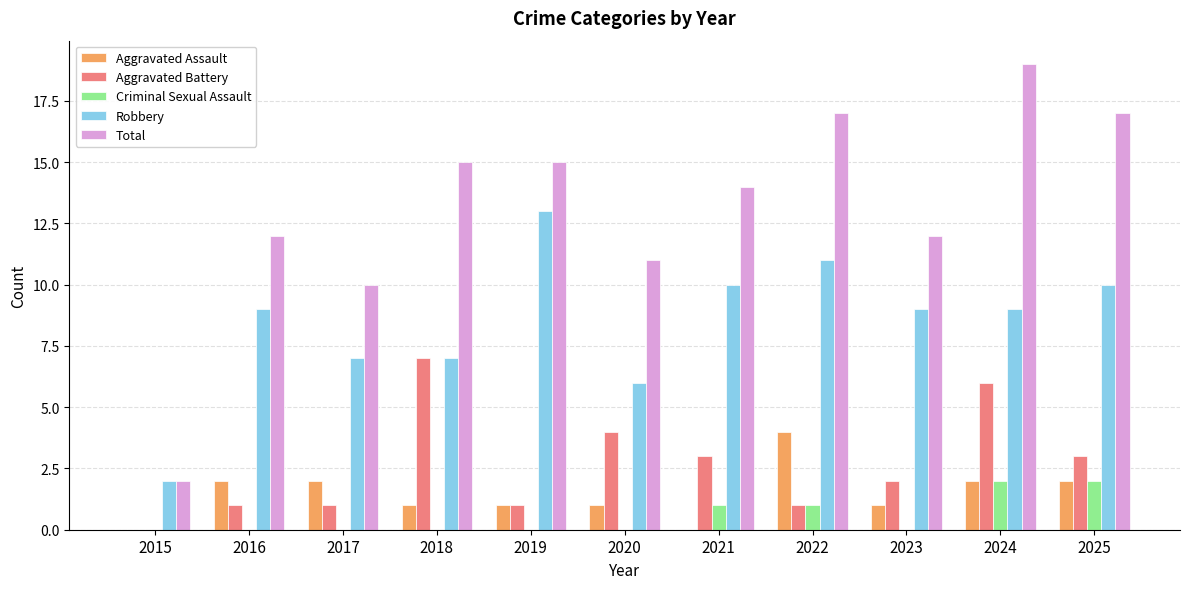

Reading left to right, what are all the values shown in this chart?

Aggravated Assault: 2015=0	2016=2	2017=2	2018=1	2019=1	2020=1	2021=0	2022=4	2023=1	2024=2	2025=2
Aggravated Battery: 2015=0	2016=1	2017=1	2018=7	2019=1	2020=4	2021=3	2022=1	2023=2	2024=6	2025=3
Criminal Sexual Assault: 2015=0	2016=0	2017=0	2018=0	2019=0	2020=0	2021=1	2022=1	2023=0	2024=2	2025=2
Robbery: 2015=2	2016=9	2017=7	2018=7	2019=13	2020=6	2021=10	2022=11	2023=9	2024=9	2025=10
Total: 2015=2	2016=12	2017=10	2018=15	2019=15	2020=11	2021=14	2022=17	2023=12	2024=19	2025=17